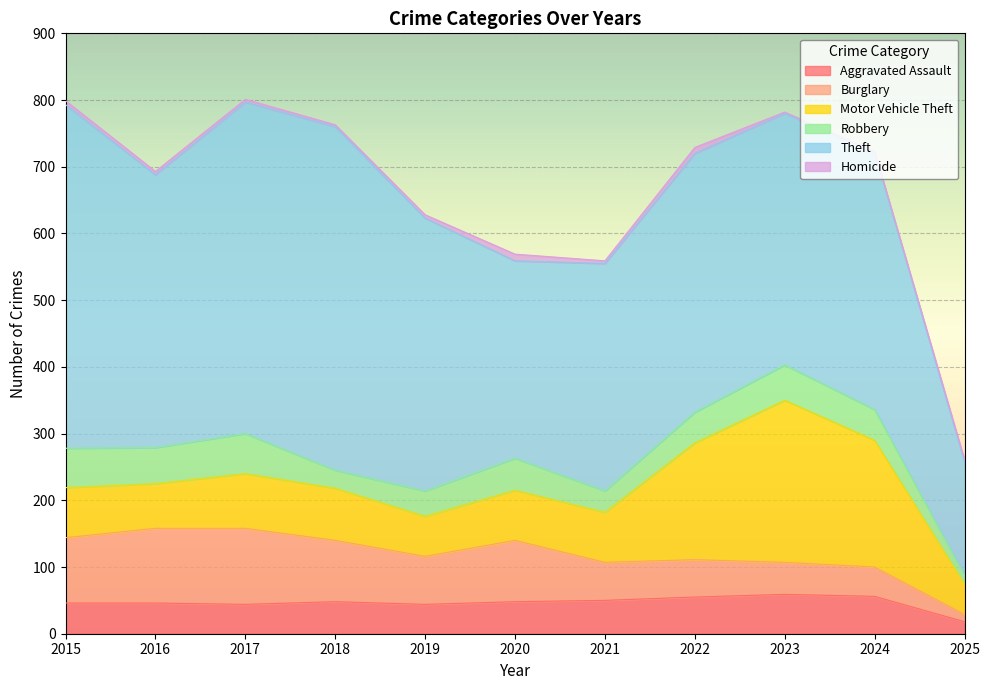

Where is Burglary nearest to the value 62?

2021